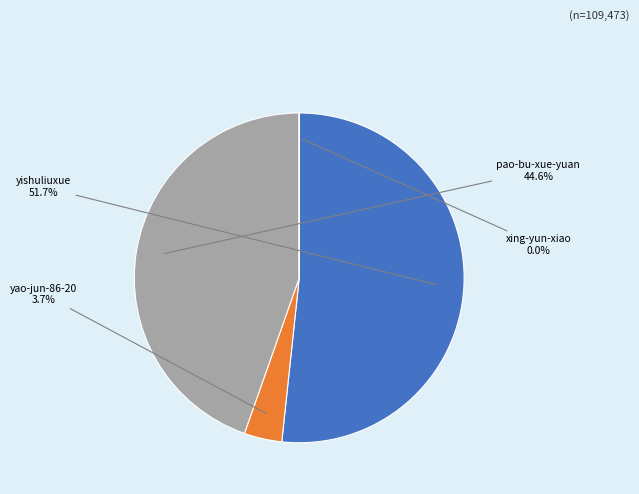

Which category has the biggest portion of the pie?

yishuliuxue